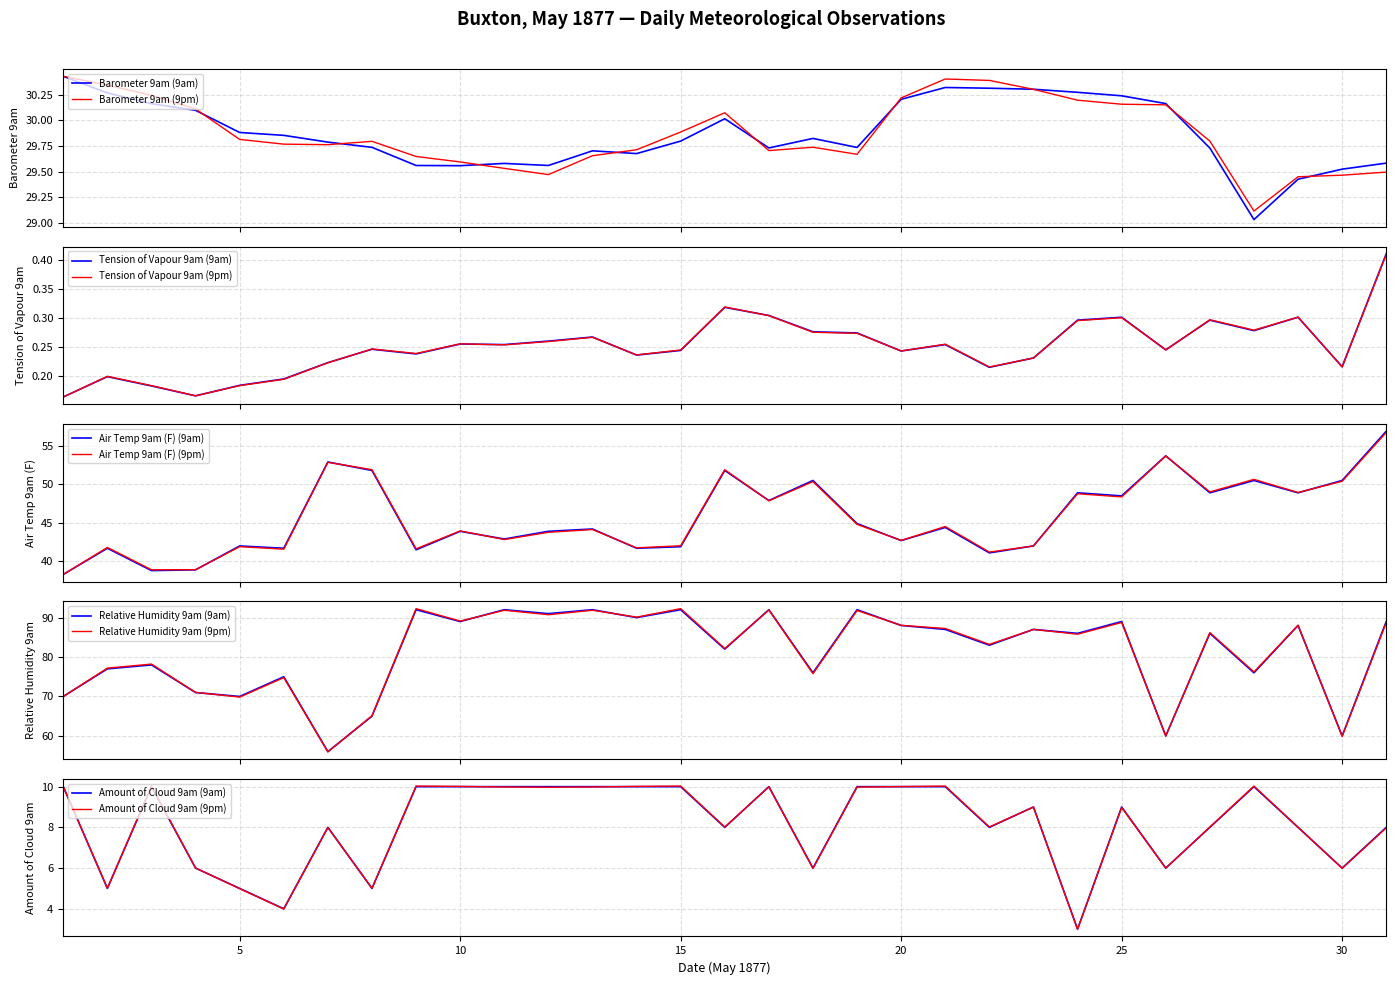

The Air Temp 9am (F) series shows 55.8 at 2. True or false?

False